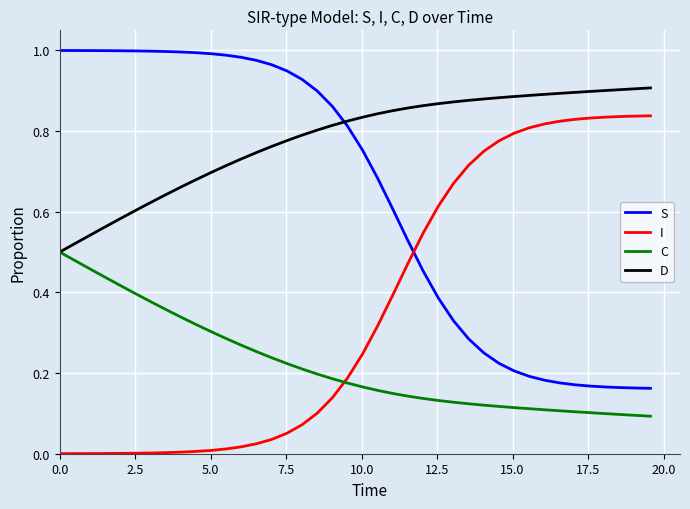

List the series in order of their overall mean, lowest first.

C, I, S, D